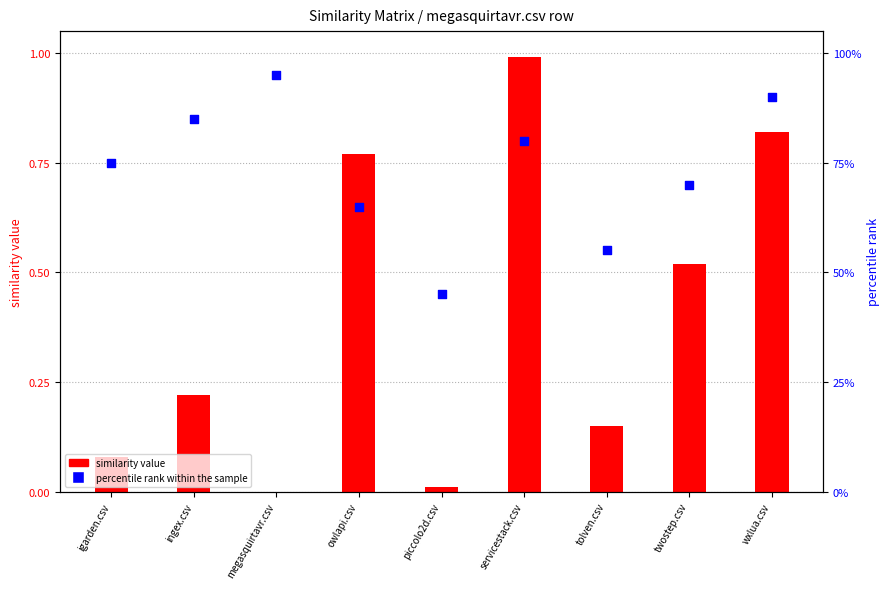

At which category is the sum across all series the highest?

servicestack.csv